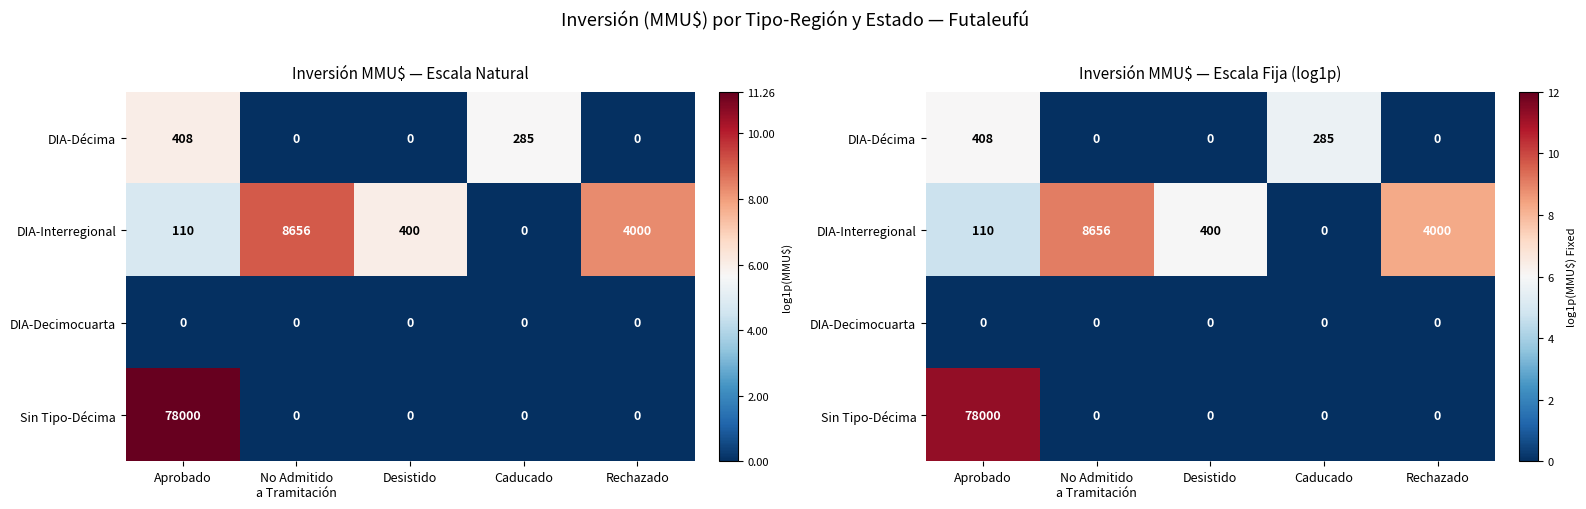

The DIA-Décima series shows 2.4 at Desistido. True or false?

False